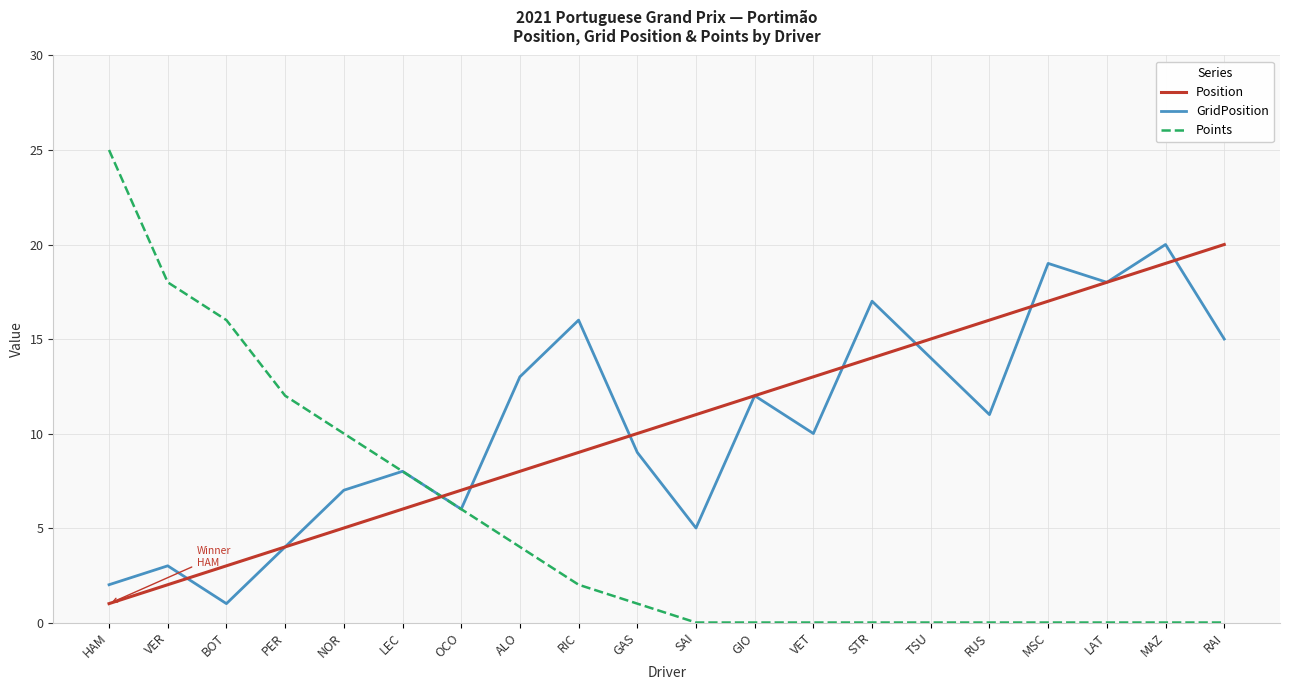

What is the difference between the second highest and second lowest values in the Position series?

17